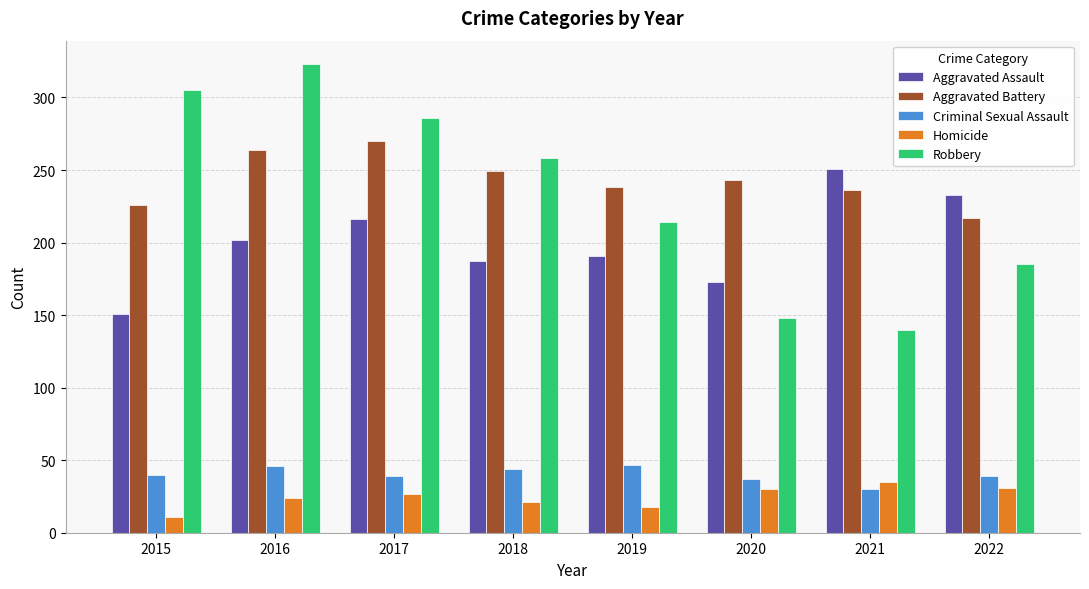

The value of Homicide at 2020 is 44. True or false?

False